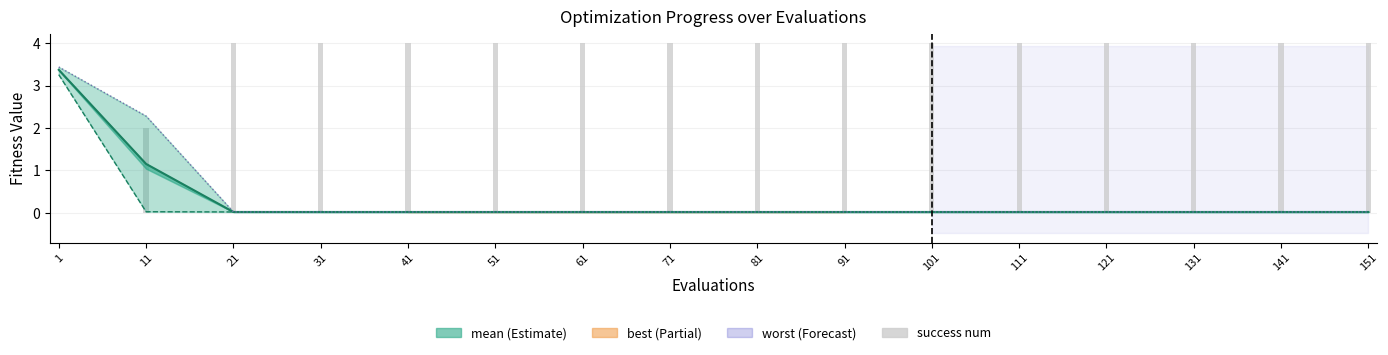

Does the chart contain any negative values?

No